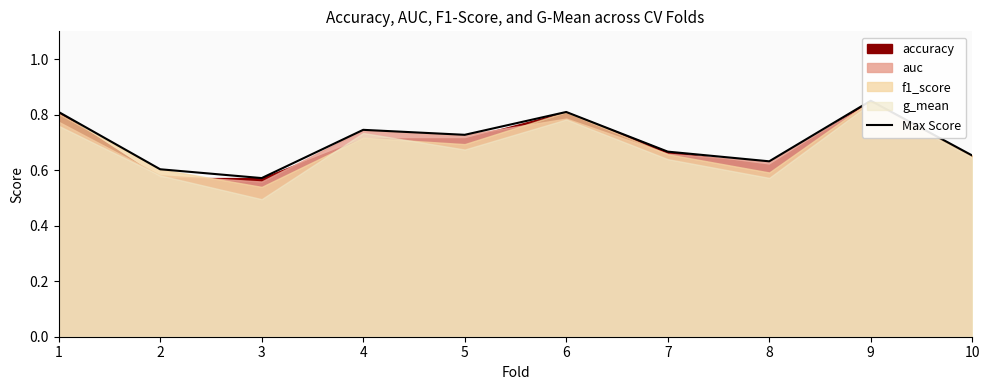

True or false: the data shows 0.8 at 6.

True